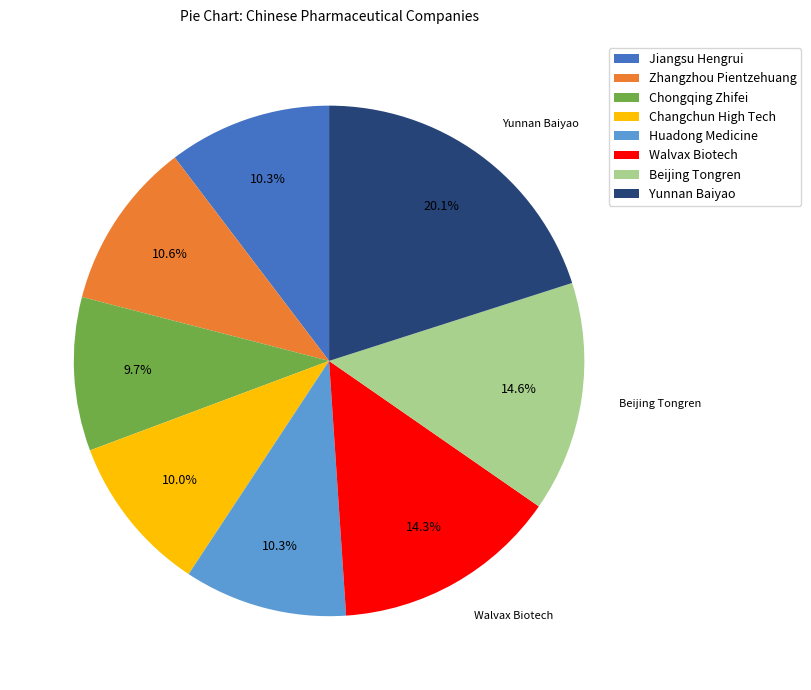

True or false: Huadong Medicine accounts for 10% of the total.

True